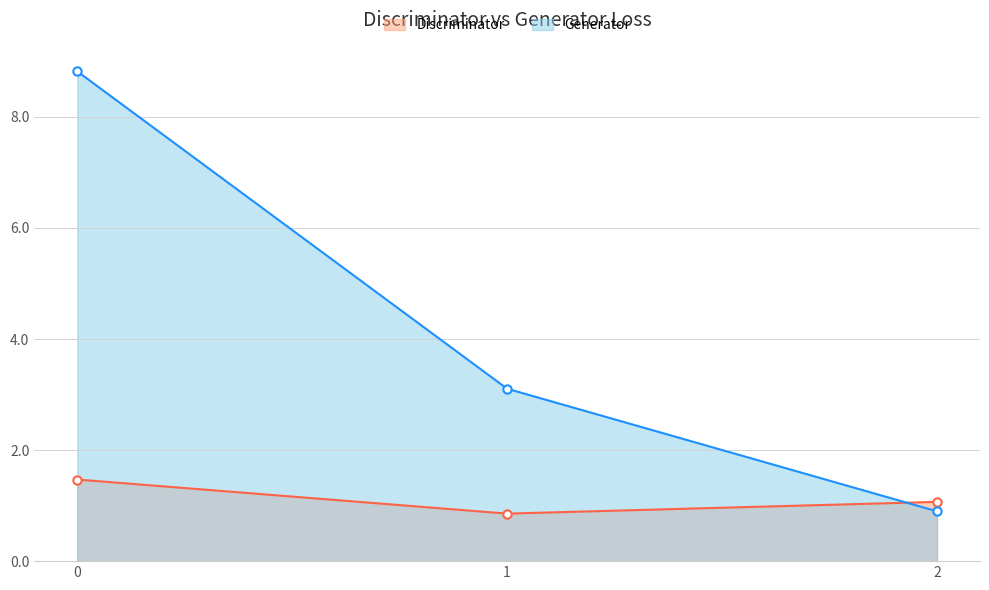

Count the Generator values in the range 0 to 8.

2